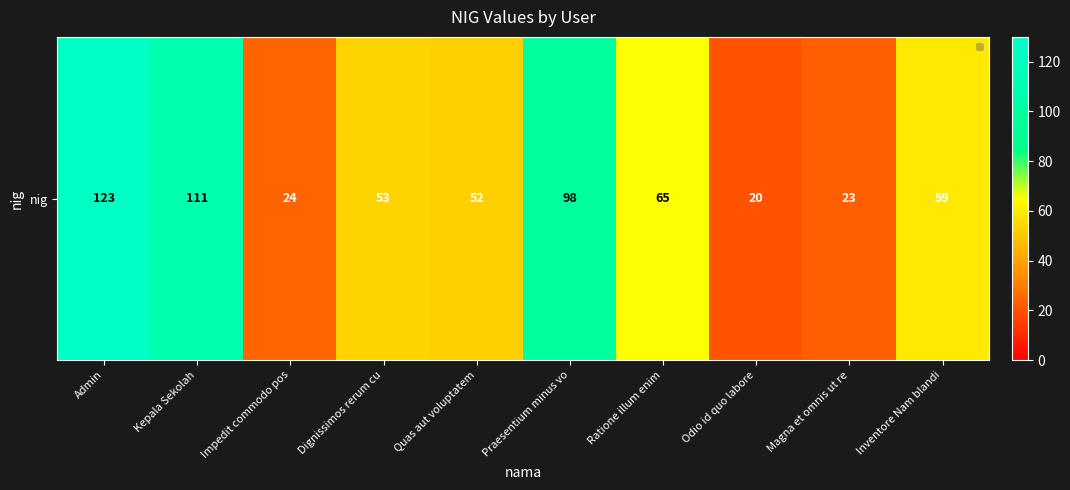

True or false: the data shows 32 at Magna et omnis ut re.

False